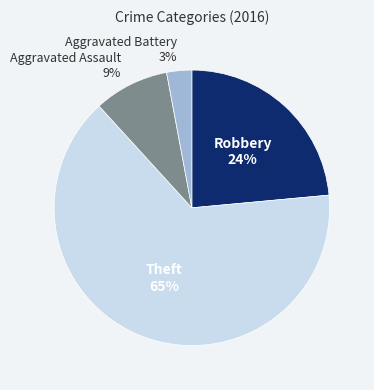

Rank the categories by value from lowest to highest.

Aggravated Battery, Aggravated Assault, Robbery, Theft